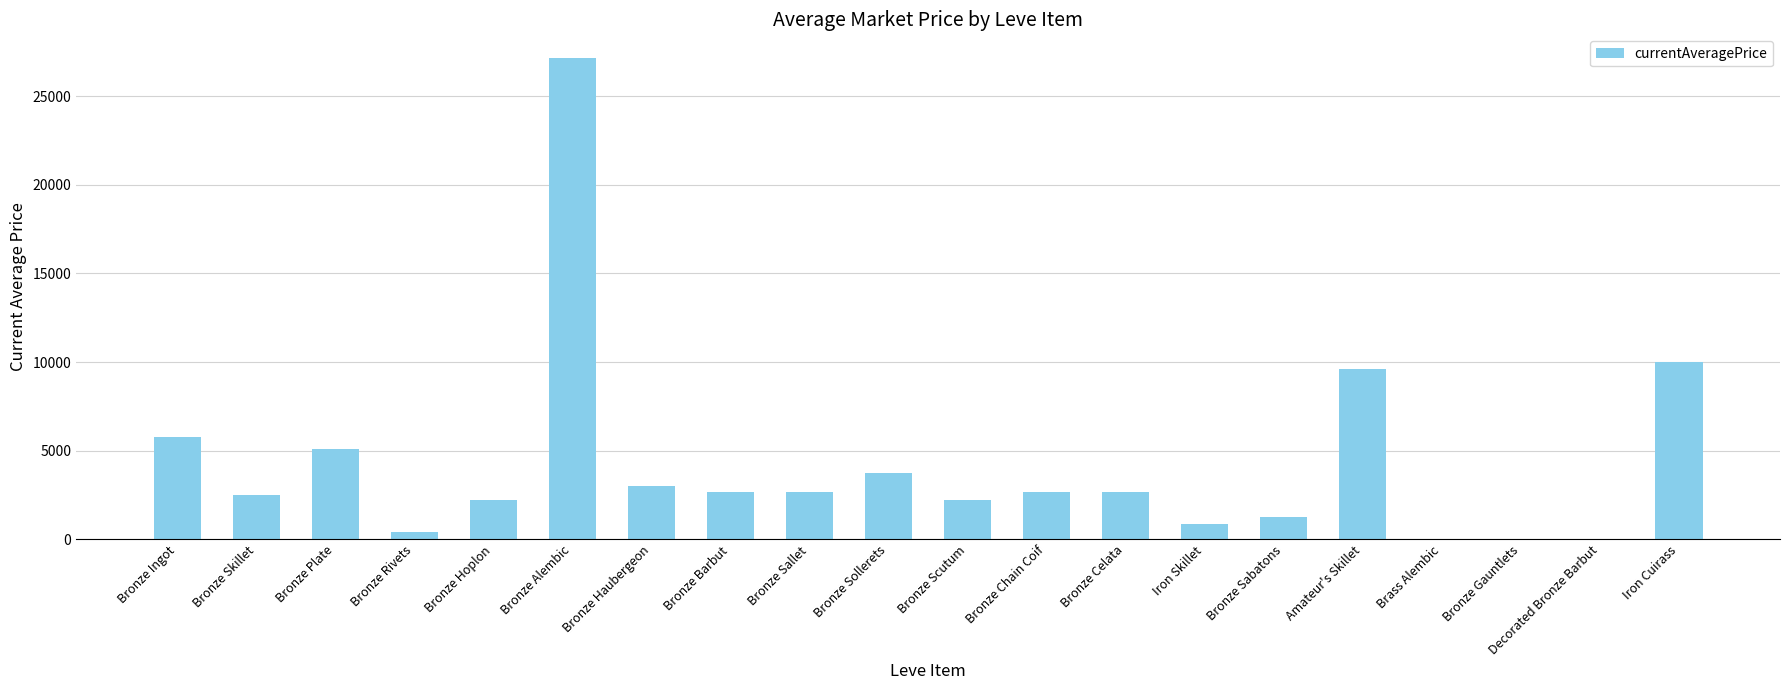

Count the number of categories in the chart.

20